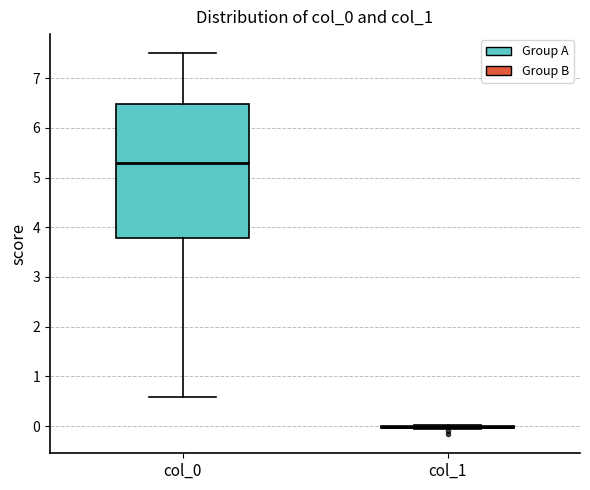

Reading left to right, read every box against the y-axis: the position of its median line, the range the box covers, and the ends of its whiskers. The values are not printed on the chart, so give them approximately, as read against the axis.

col_0: median 5.3, box 3.8 to 6.5, whiskers 0.6 to 7.5
col_1: box collapsed to a line at 0.0, whiskers 0.0 to 0.0